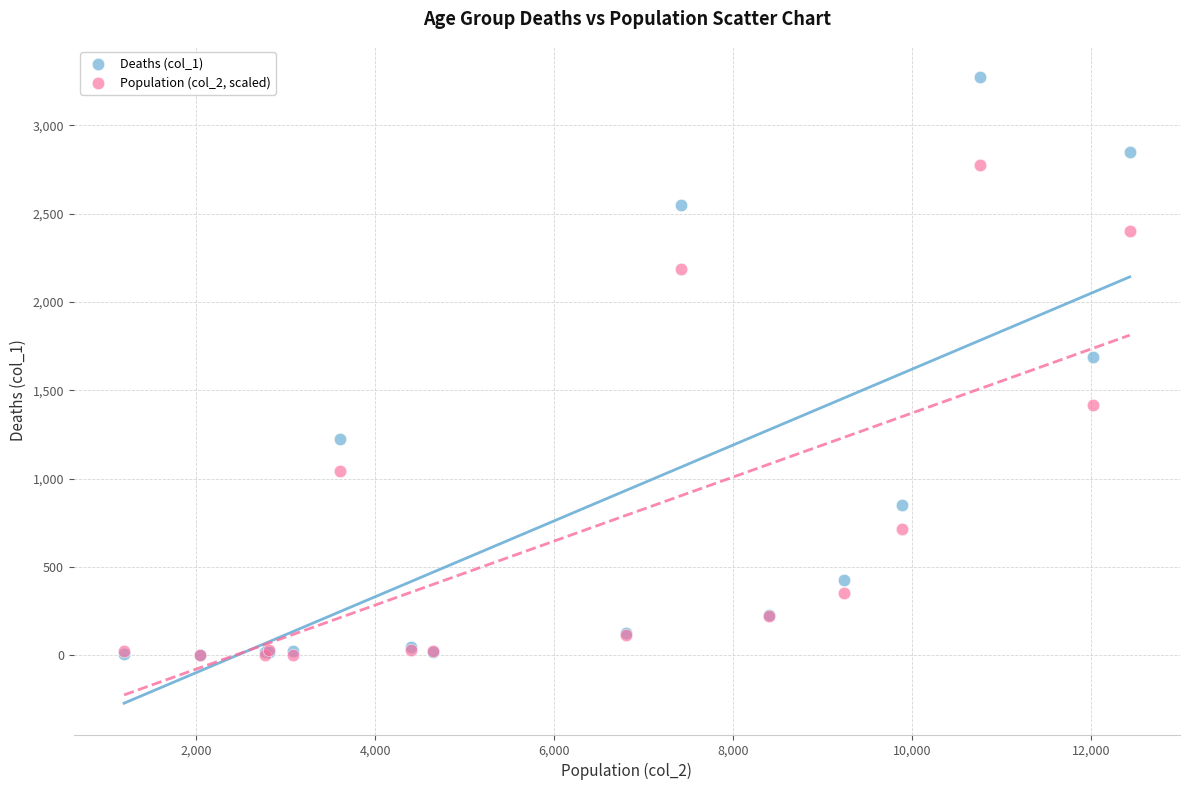

Across all series, what Y value is closest to 1636?

1690.0